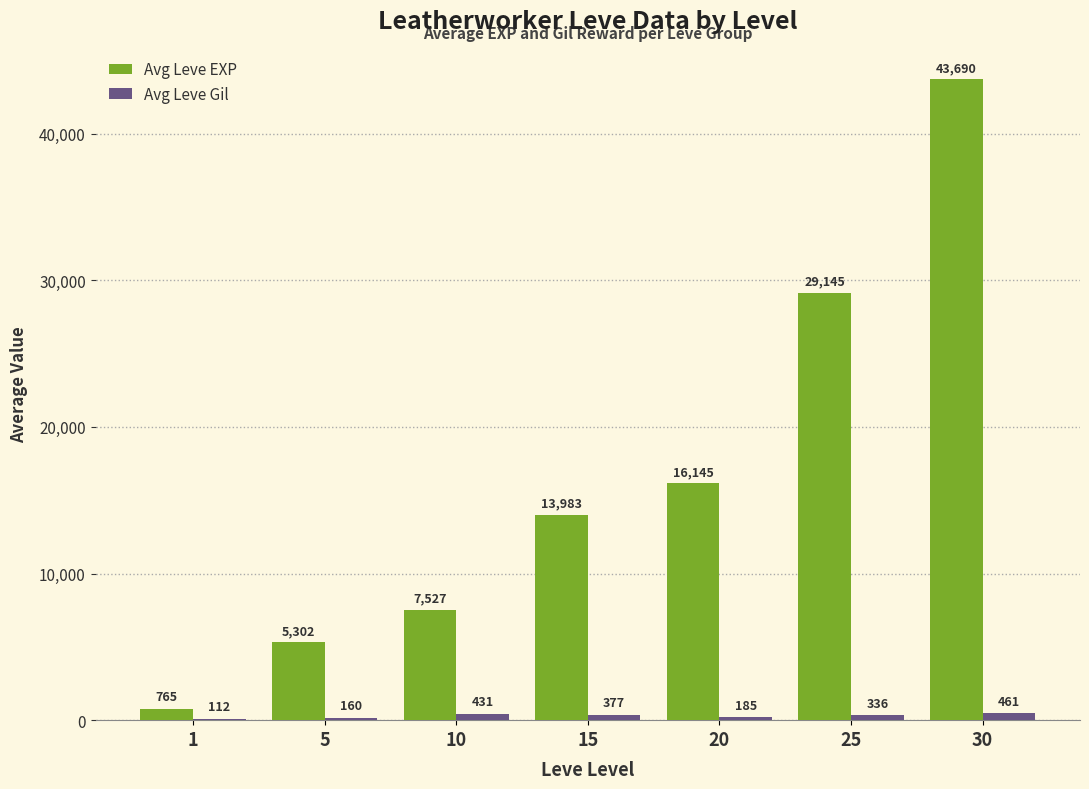

Between 10 and 30, which series saw the biggest shift?

Avg Leve EXP